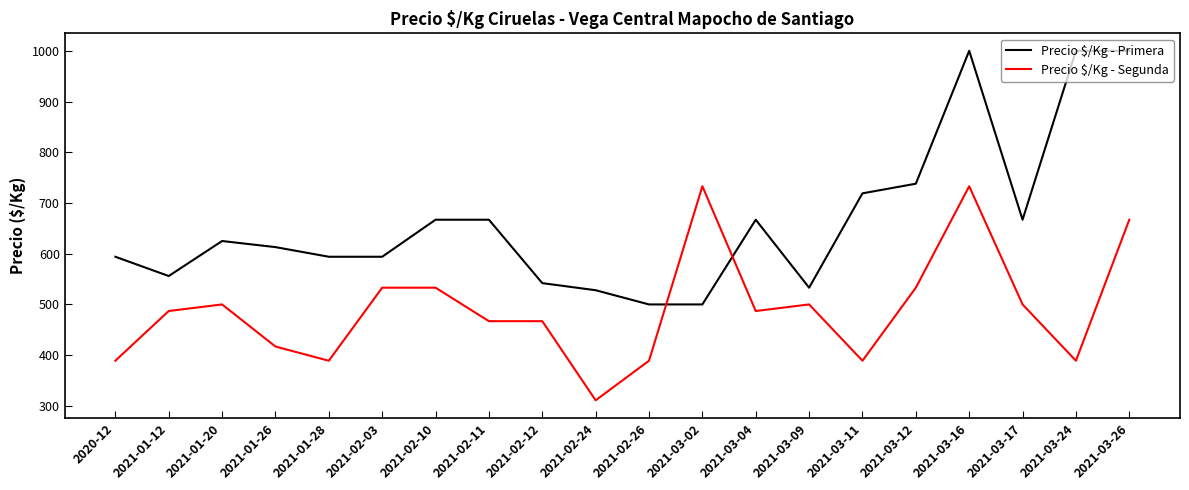

What is the lowest value of the Precio $/Kg - Primera series?

500